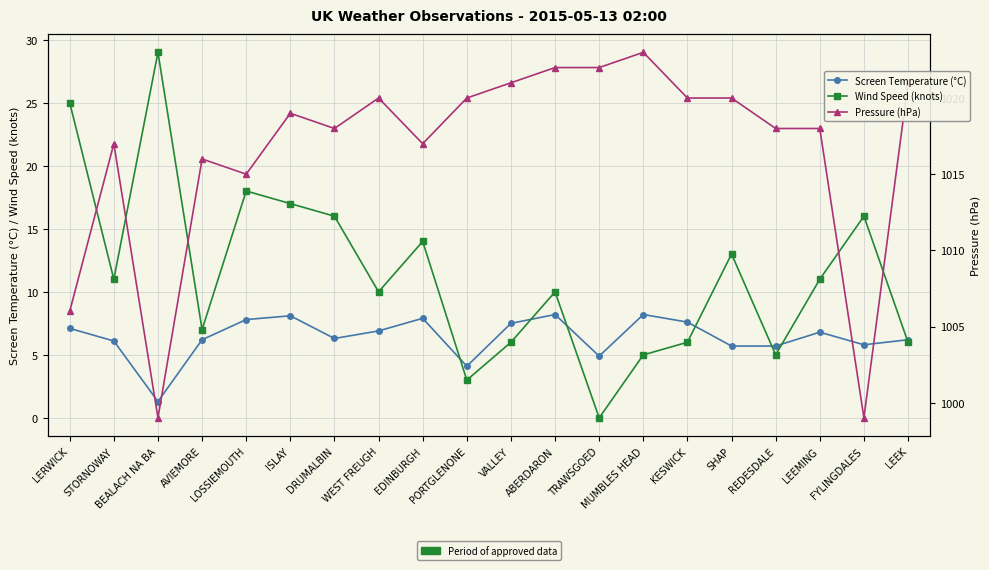

What is the total value across all series at WEST FREUGH?

1036.9